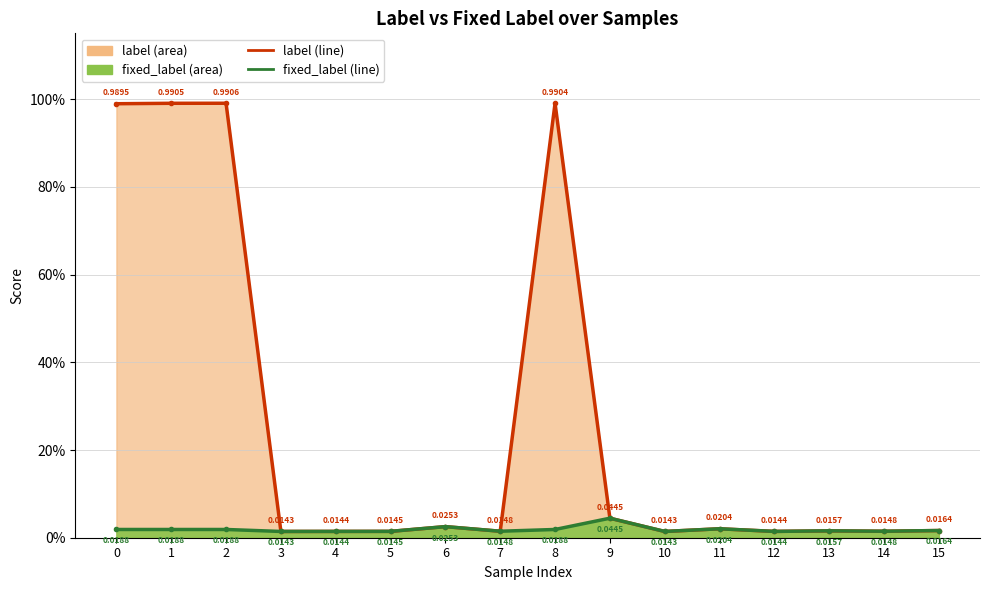

The fixed_label series shows 0.0 at 14. True or false?

True